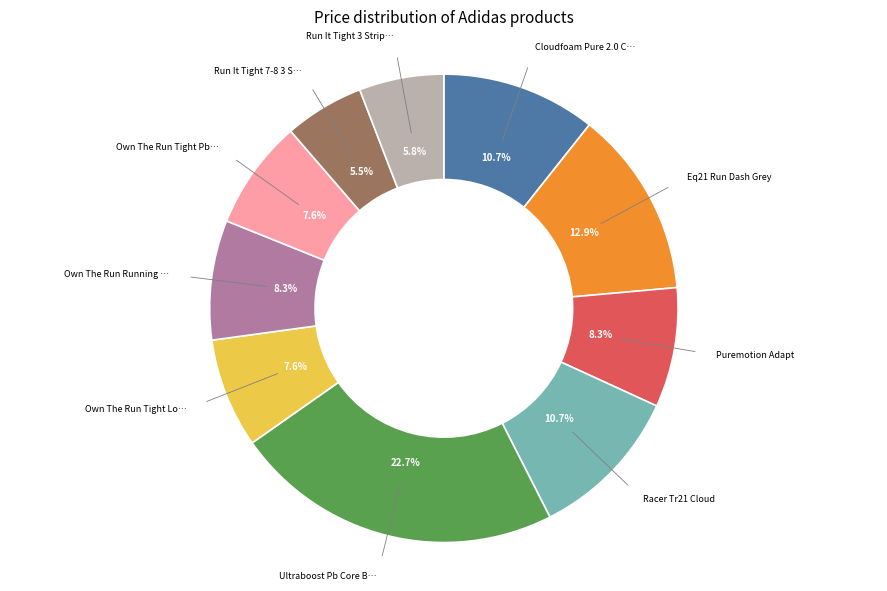

Is there any slice that represents more than half of the pie?

No